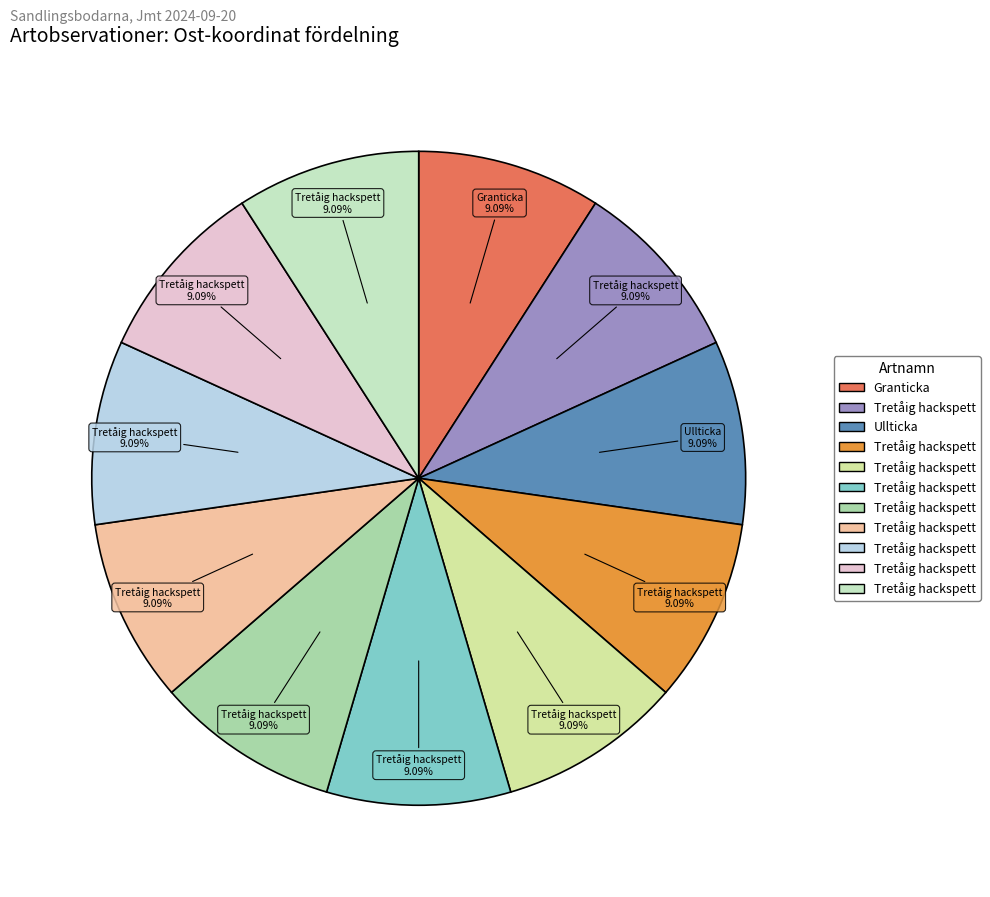

Which slice is the largest?

Tretåig hackspett (119875871)